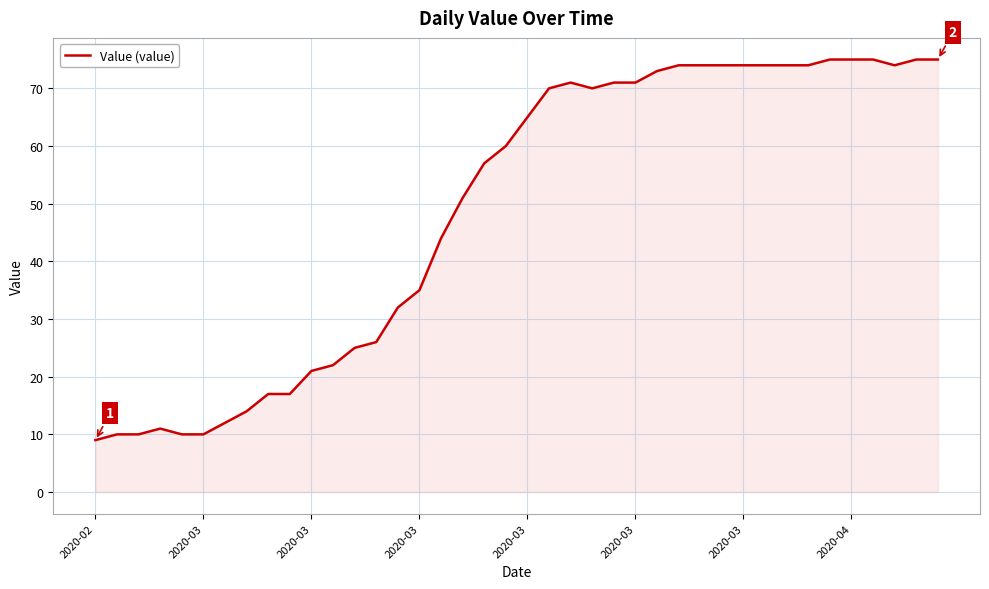

What is the maximum value shown in the chart?

75